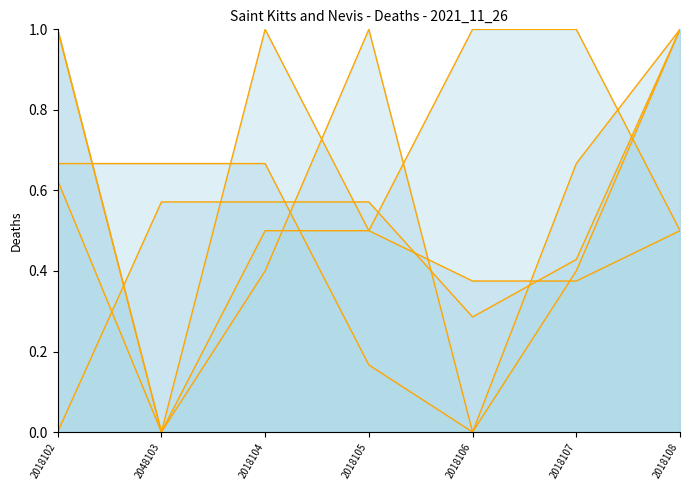

What is the value of the col_2 point at the 3rd from the left?

0.6